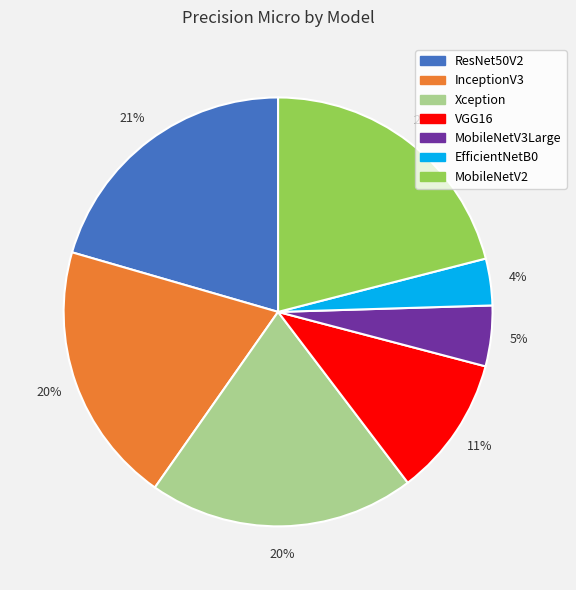

True or false: MobileNetV2 accounts for 8% of the total.

False